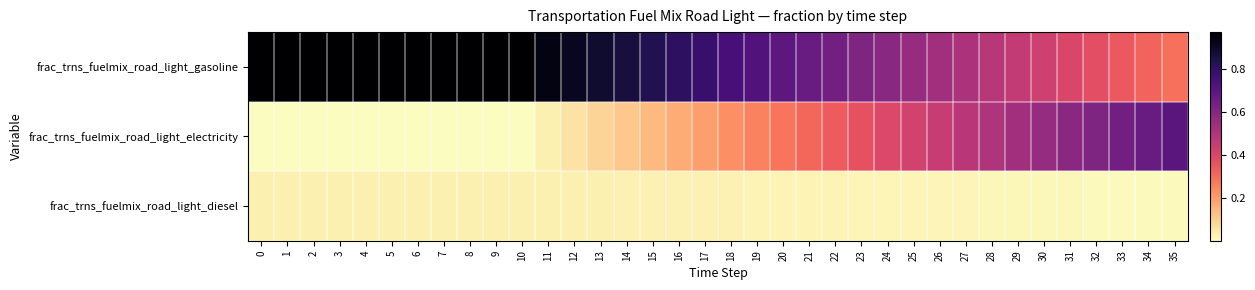

Reading left to right, extract all data points from this chart.

frac_trns_fuelmix_road_light_diesel: 0=0.0	1=0.0	2=0.0	3=0.0	4=0.0	5=0.0	6=0.0	7=0.0	8=0.0	9=0.0	10=0.0	11=0.0	12=0.0	13=0.0	14=0.0	15=0.0	16=0.0	17=0.0	18=0.0	19=0.0	20=0.0	21=0.0	22=0.0	23=0.0	24=0.0	25=0.0	26=0.0	27=0.0	28=0.0	29=0.0	30=0.0	31=0.0	32=0.0	33=0.0	34=0.0	35=0.0
frac_trns_fuelmix_road_light_electricity: 0=0.0	1=0.0	2=0.0	3=0.0	4=0.0	5=0.0	6=0.0	7=0.0	8=0.0	9=0.0	10=0.0	11=0.0	12=0.1	13=0.1	14=0.1	15=0.1	16=0.2	17=0.2	18=0.2	19=0.3	20=0.3	21=0.3	22=0.3	23=0.4	24=0.4	25=0.4	26=0.4	27=0.5	28=0.5	29=0.5	30=0.6	31=0.6	32=0.6	33=0.6	34=0.7	35=0.7
frac_trns_fuelmix_road_light_gasoline: 0=1.0	1=1.0	2=1.0	3=1.0	4=1.0	5=1.0	6=1.0	7=1.0	8=1.0	9=1.0	10=1.0	11=0.9	12=0.9	13=0.9	14=0.9	15=0.8	16=0.8	17=0.8	18=0.8	19=0.7	20=0.7	21=0.7	22=0.6	23=0.6	24=0.6	25=0.6	26=0.5	27=0.5	28=0.5	29=0.5	30=0.4	31=0.4	32=0.4	33=0.3	34=0.3	35=0.3